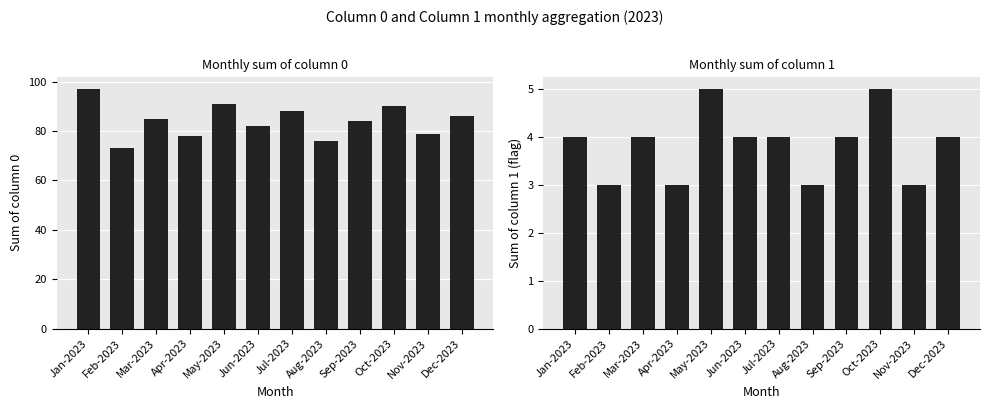

What position from the left is Aug-2023?

8